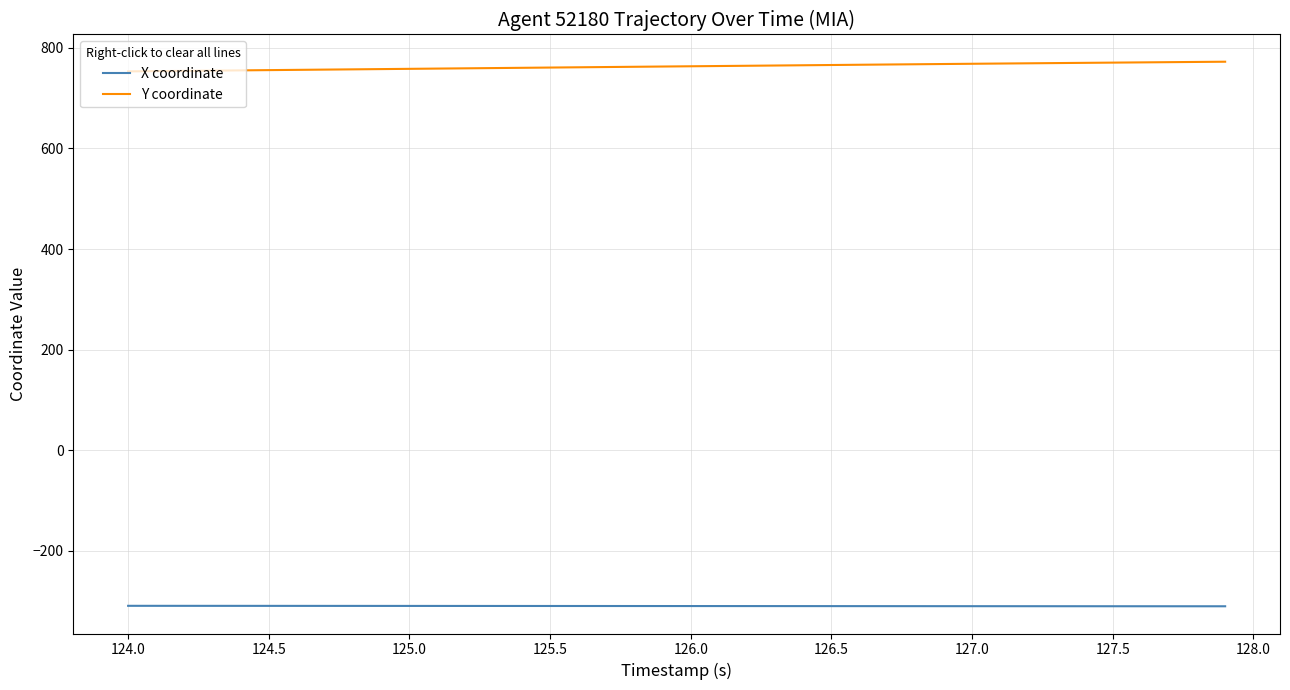

What is the lowest value of the Y coordinate series?

753.3